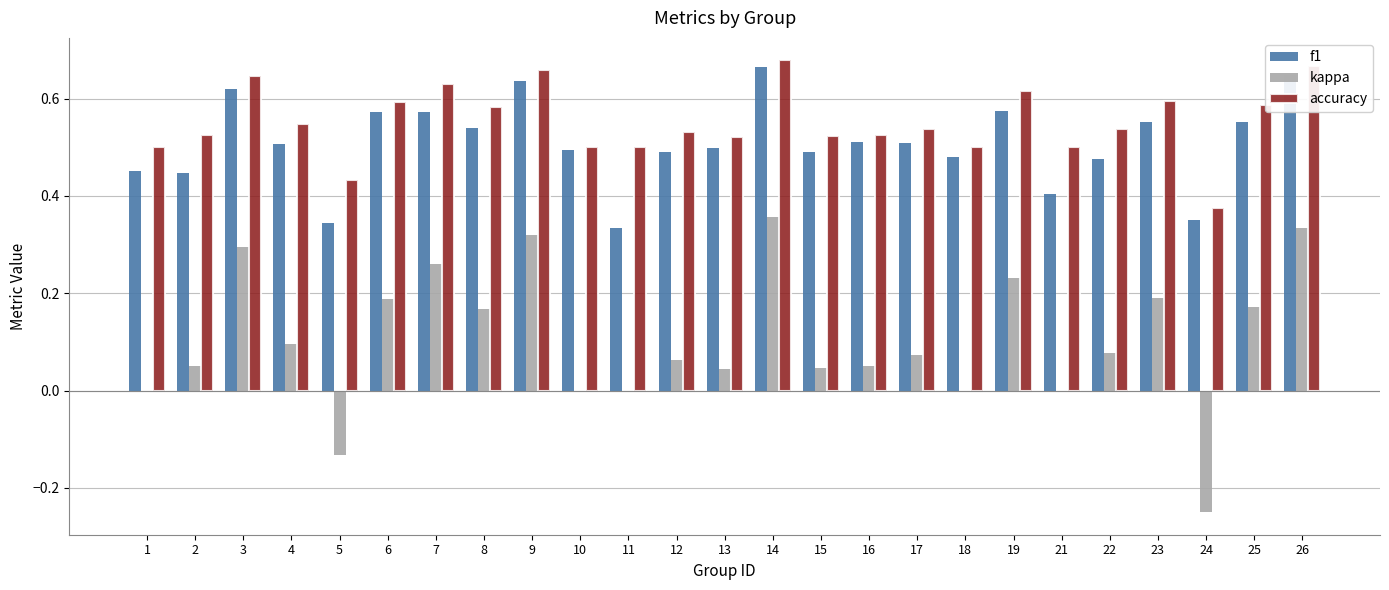

True or false: accuracy has a value of 0.6 at 6.

True